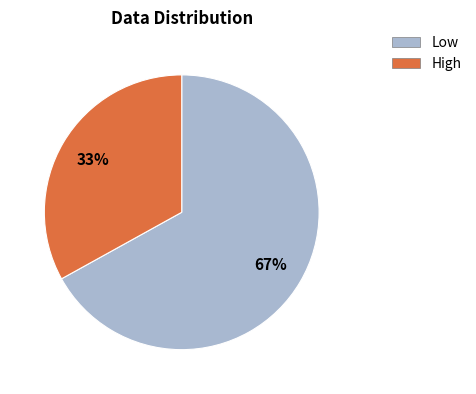

To the nearest percent, what is the difference between the Low and High slice percentages?

34%